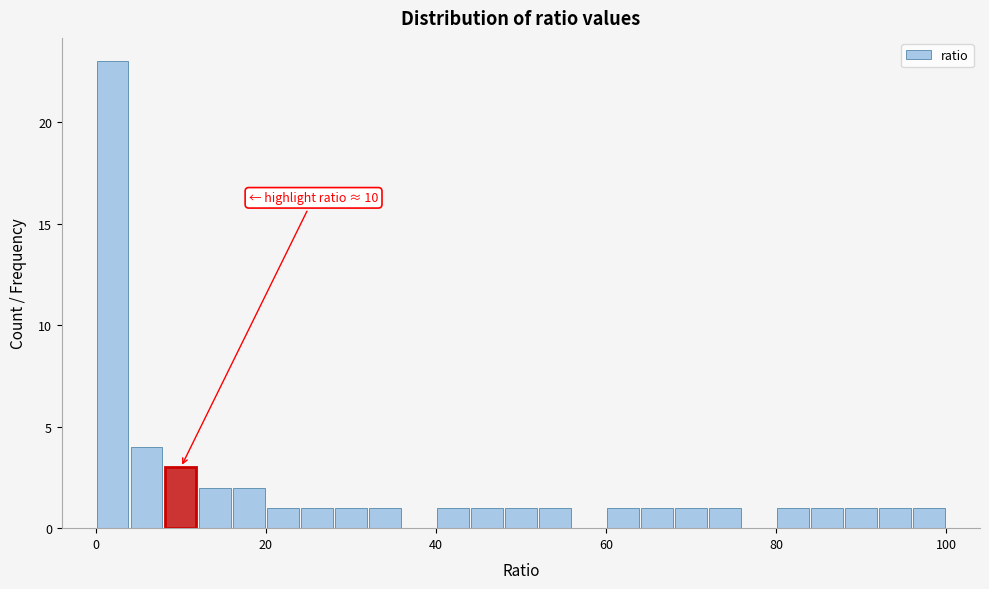

Read against the x-axis, roughly where is the centre of the tallest bar?

2